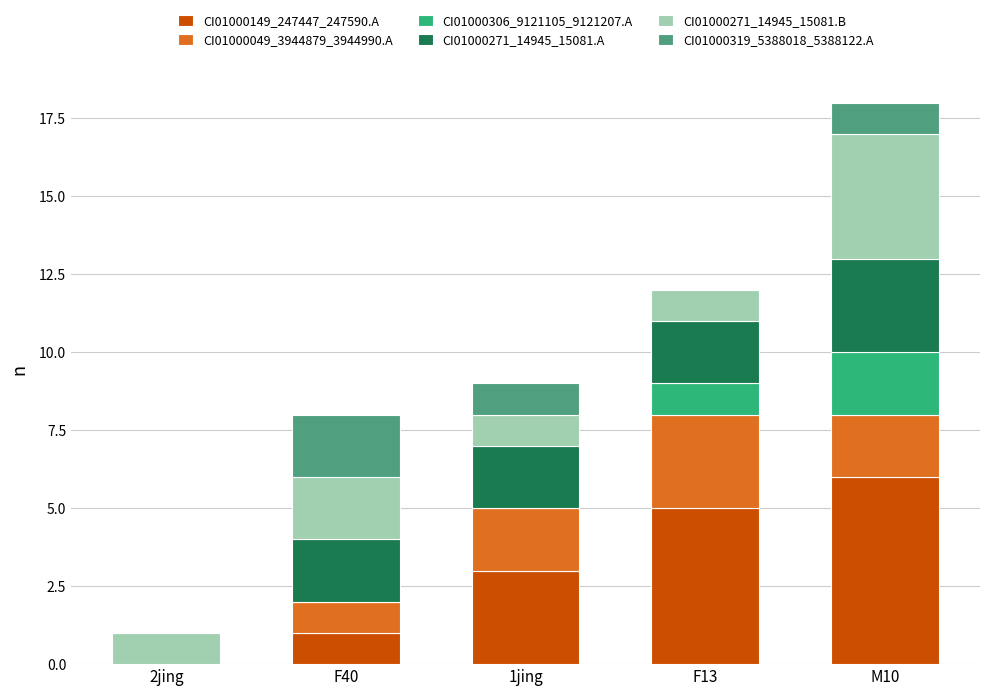

What is the highest value of the CI01000149_247447_247590.A series?

6